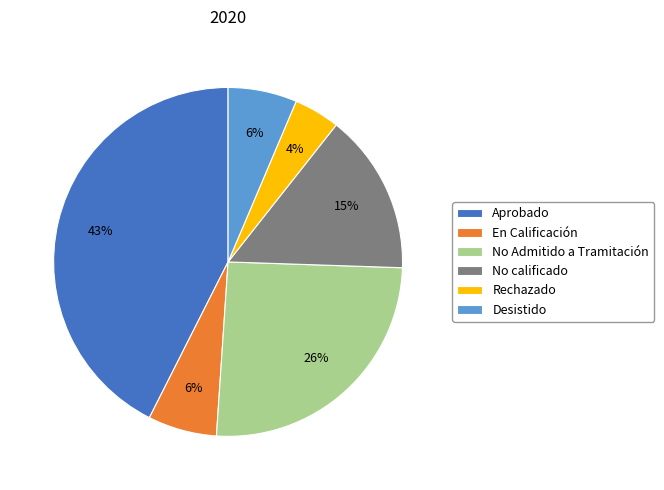

Is it true that Desistido is 1% of the pie?

False